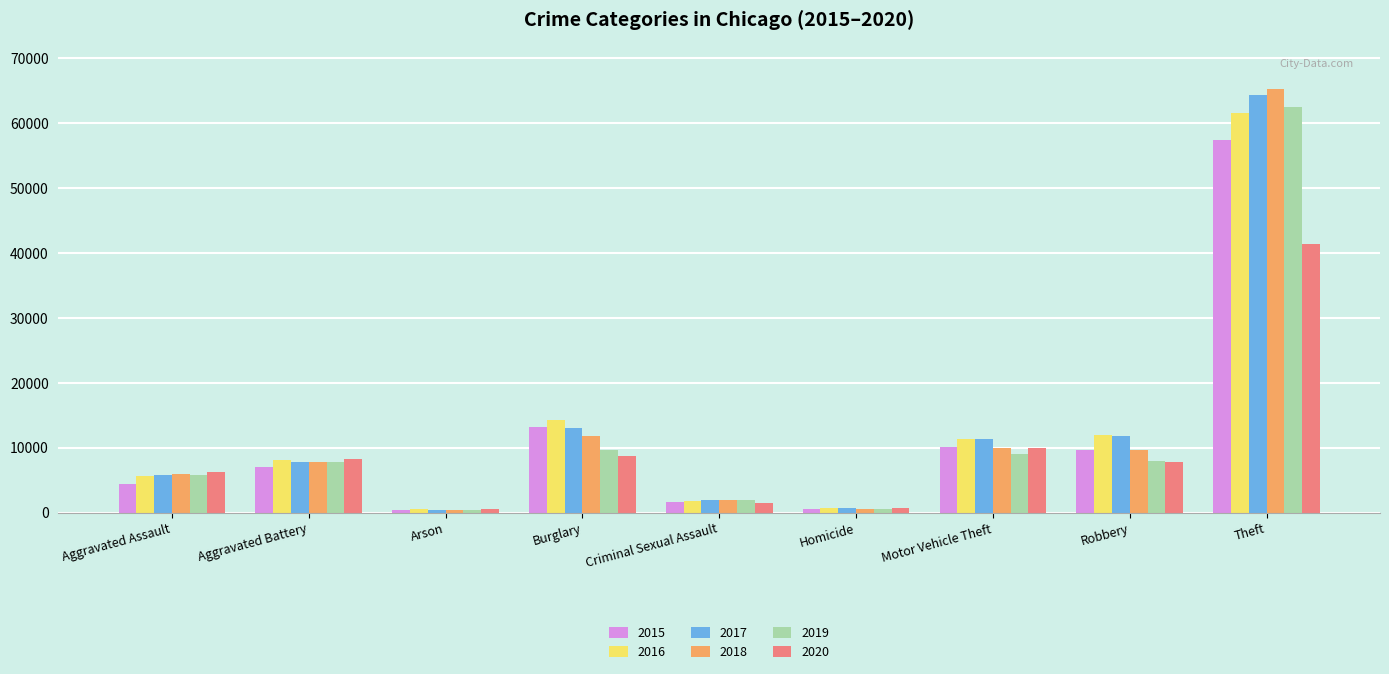

Is the value of 2015 at Aggravated Battery greater than the value of 2017 at Criminal Sexual Assault?

Yes